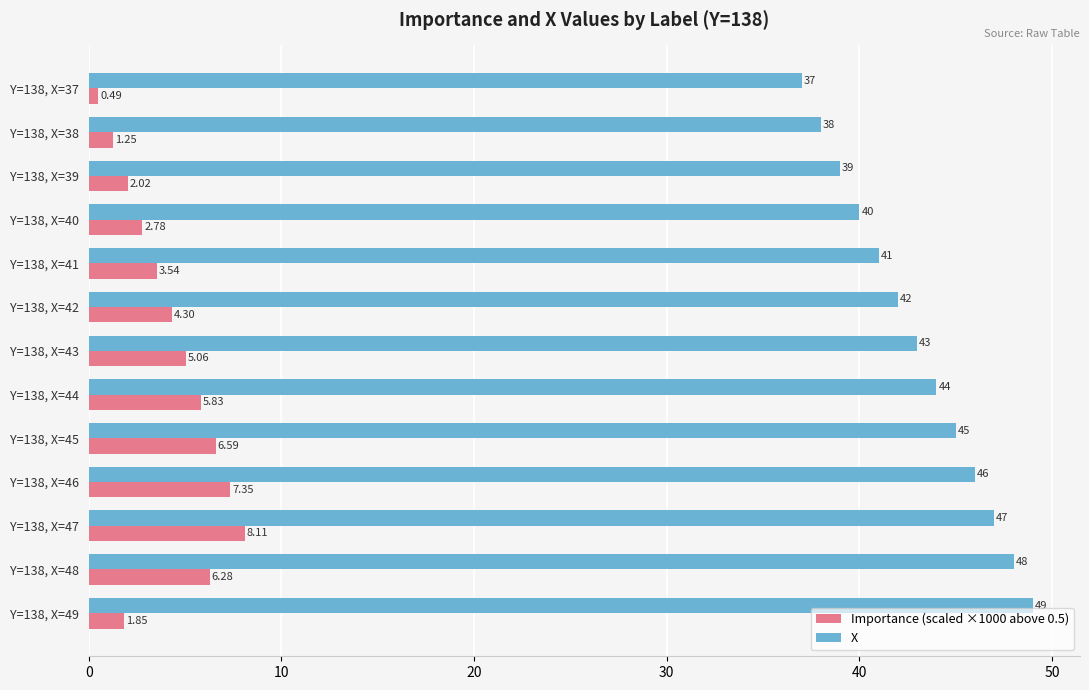

List the labels in order of X value, largest first.

Y=138, X=49, Y=138, X=48, Y=138, X=47, Y=138, X=46, Y=138, X=45, Y=138, X=44, Y=138, X=43, Y=138, X=42, Y=138, X=41, Y=138, X=40, Y=138, X=39, Y=138, X=38, Y=138, X=37